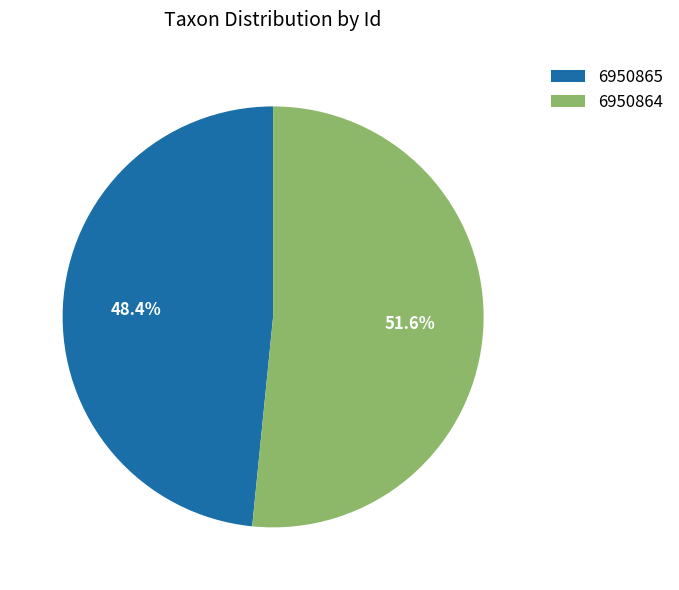

To the nearest percent, what is the combined percentage of 6950864 and 6950865?

100%